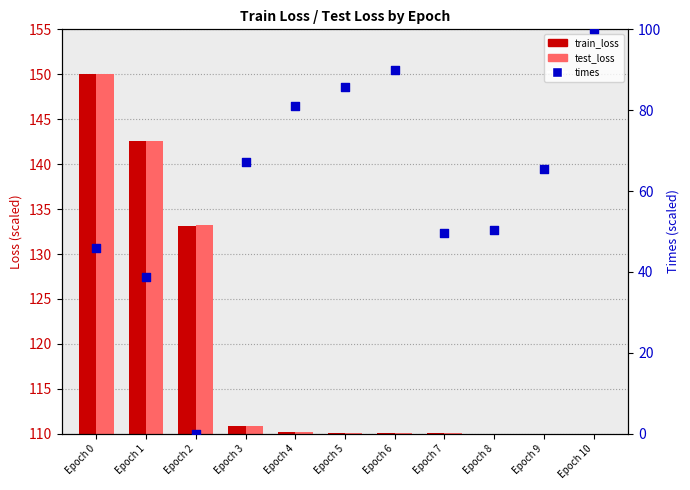

Which series reaches the minimum Y coordinate?

train_loss